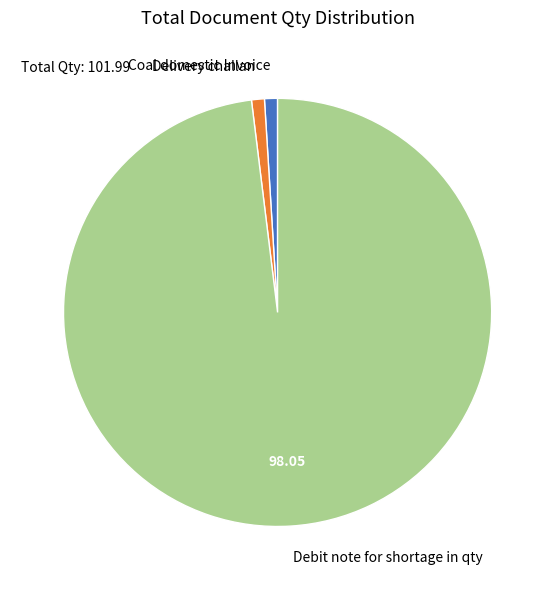

True or false: Delivery challan accounts for 1% of the total.

True